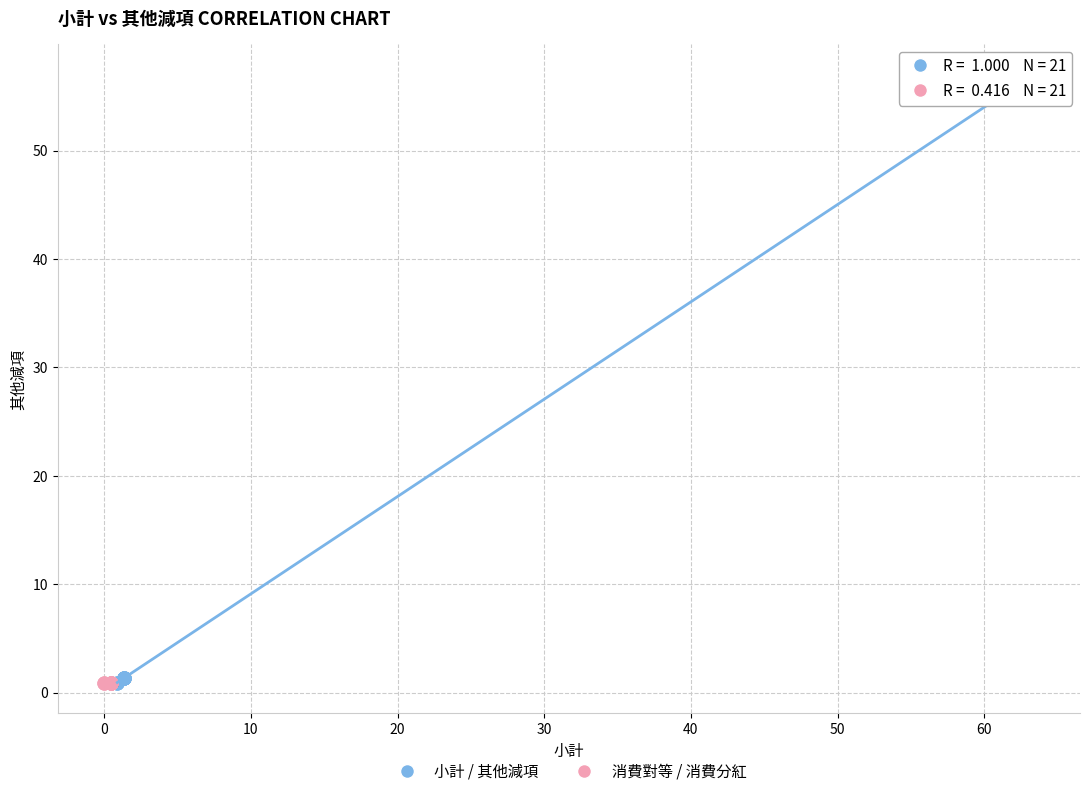

Which series reaches the maximum Y coordinate?

小計 / 其他減項